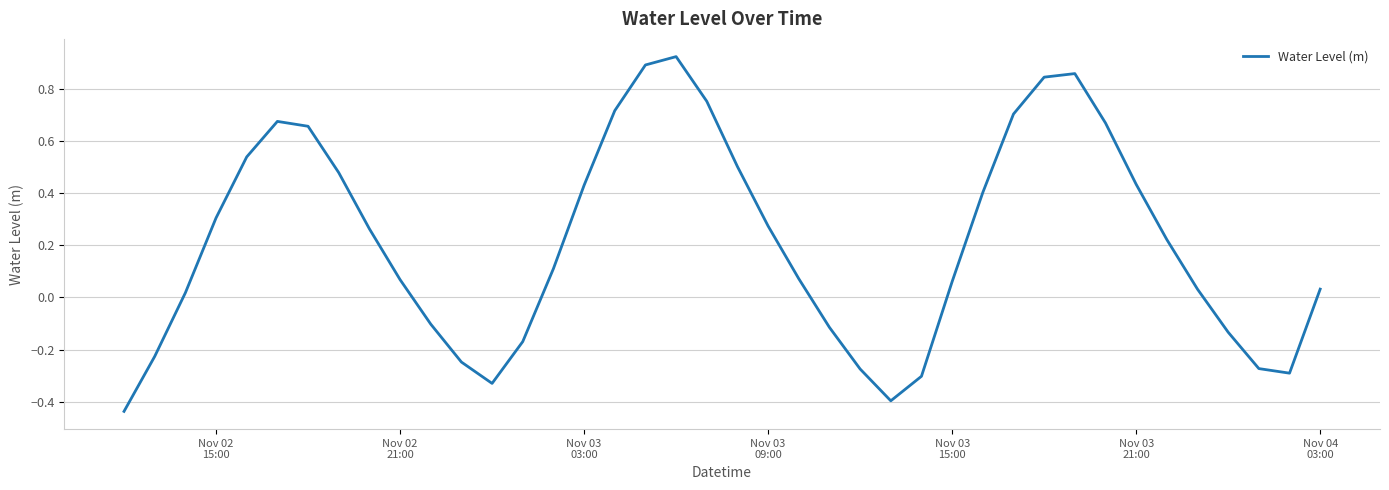

What is the difference between the maximum and minimum values?

1.4